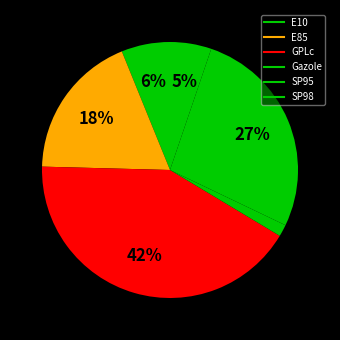

What is the ratio of the value at SP98 to the value at E85?

0.3